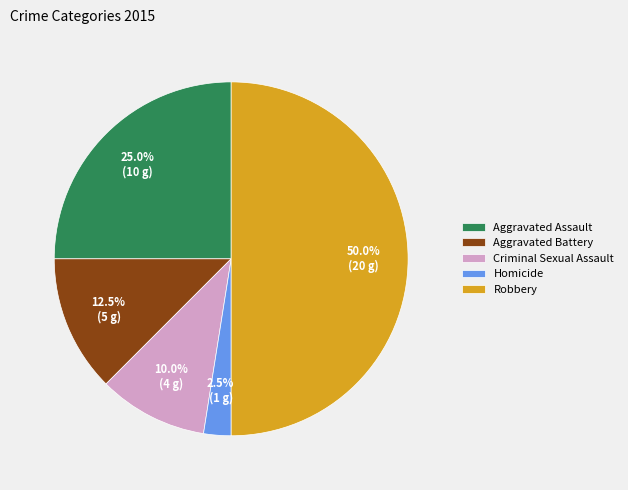

Is Homicide the majority of the pie?

No